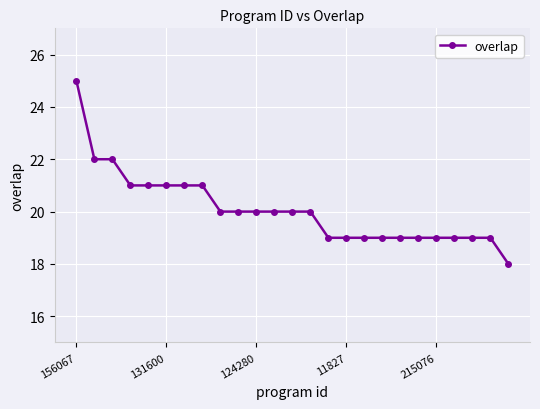

What is the difference between the maximum and minimum values?

7